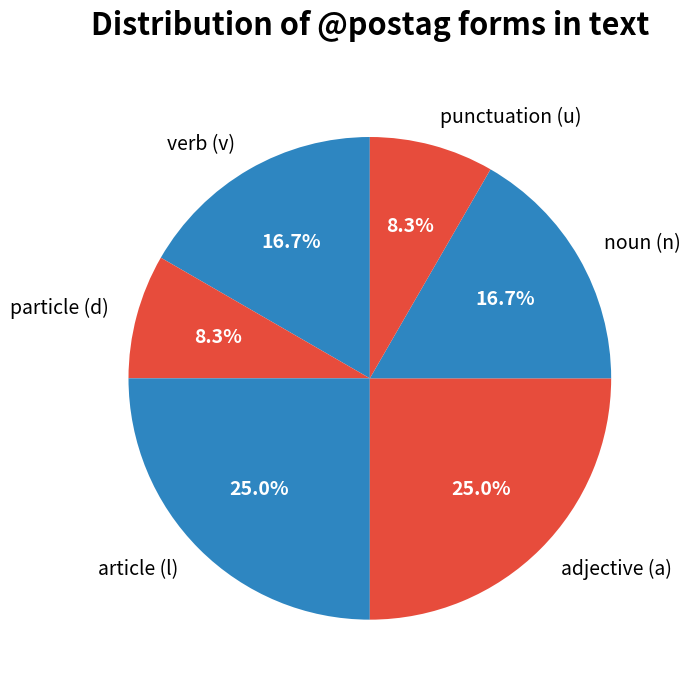

Do article (l) and punctuation (u) together represent more than half of the pie?

No